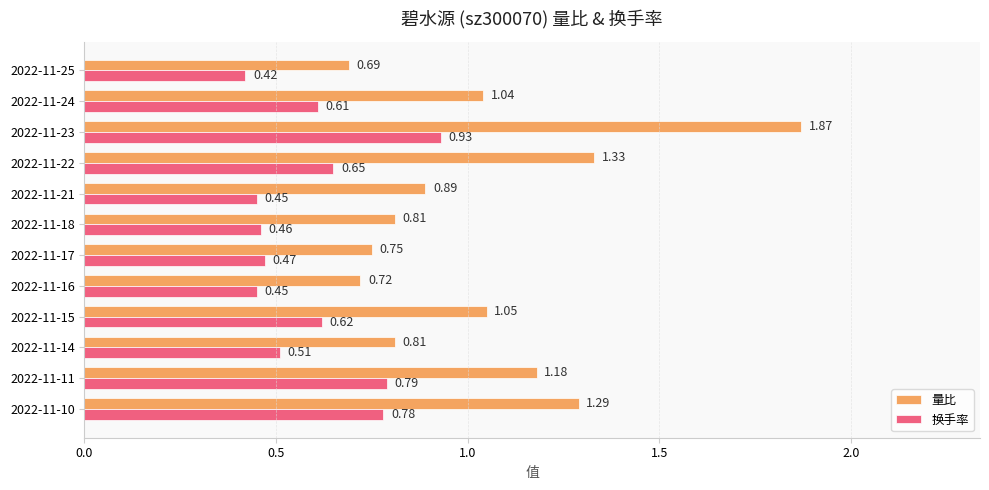

Which series has the widest spread of values?

量比